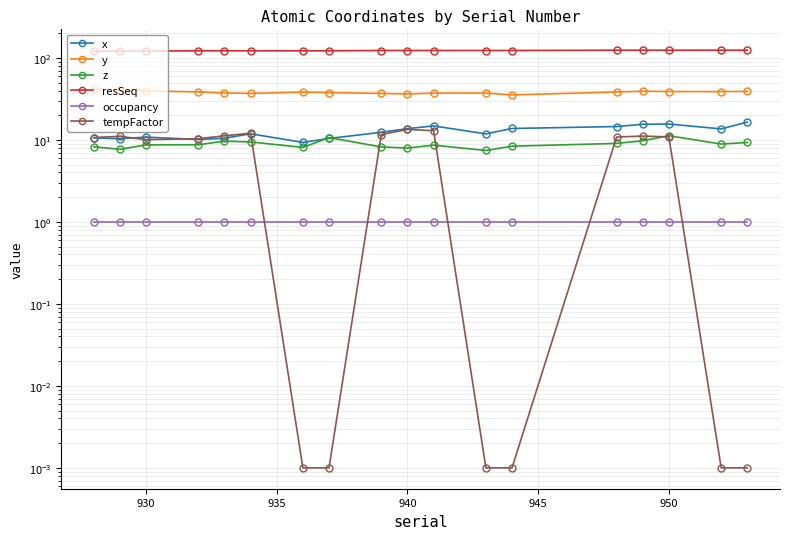

How many lines are shown in the chart?

6